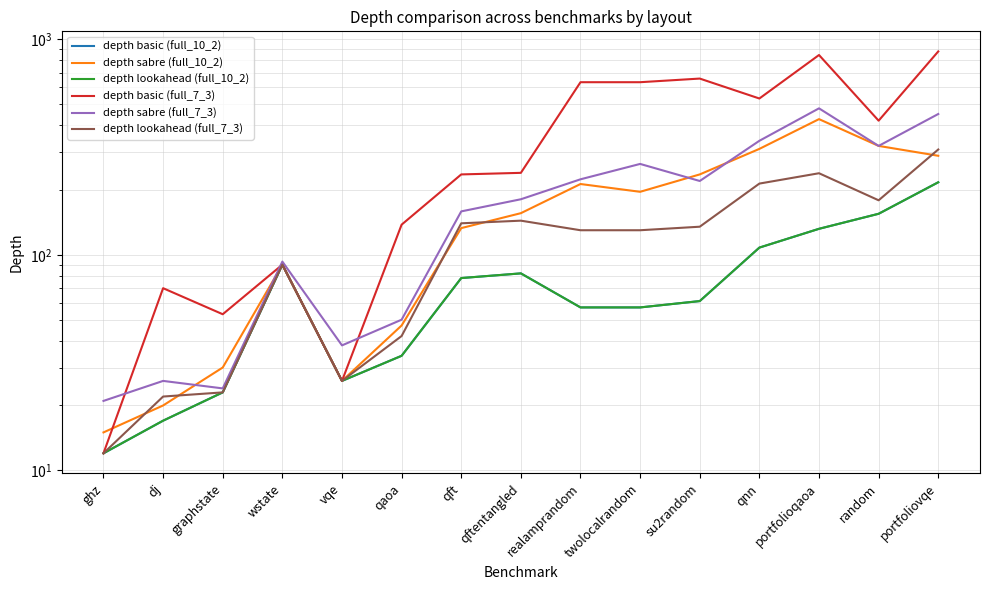

What is the value of the depth basic (full_7_3) point at the 5th from the left?

26